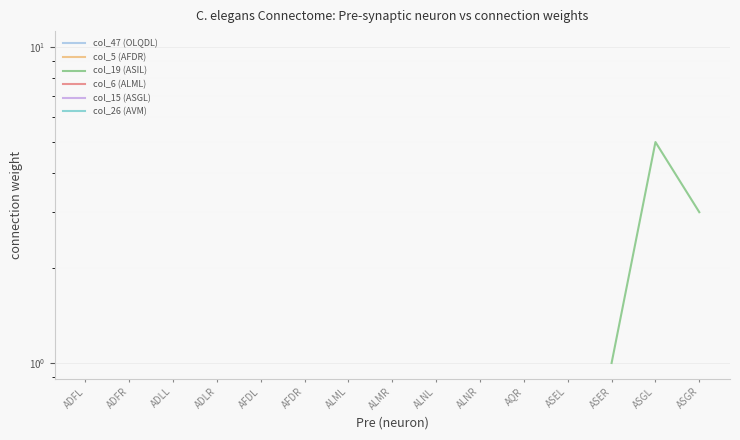

Rank the series at AQR from highest to lowest value.

col_47 (OLQDL), col_5 (AFDR), col_19 (ASIL), col_6 (ALML), col_15 (ASGL), col_26 (AVM)